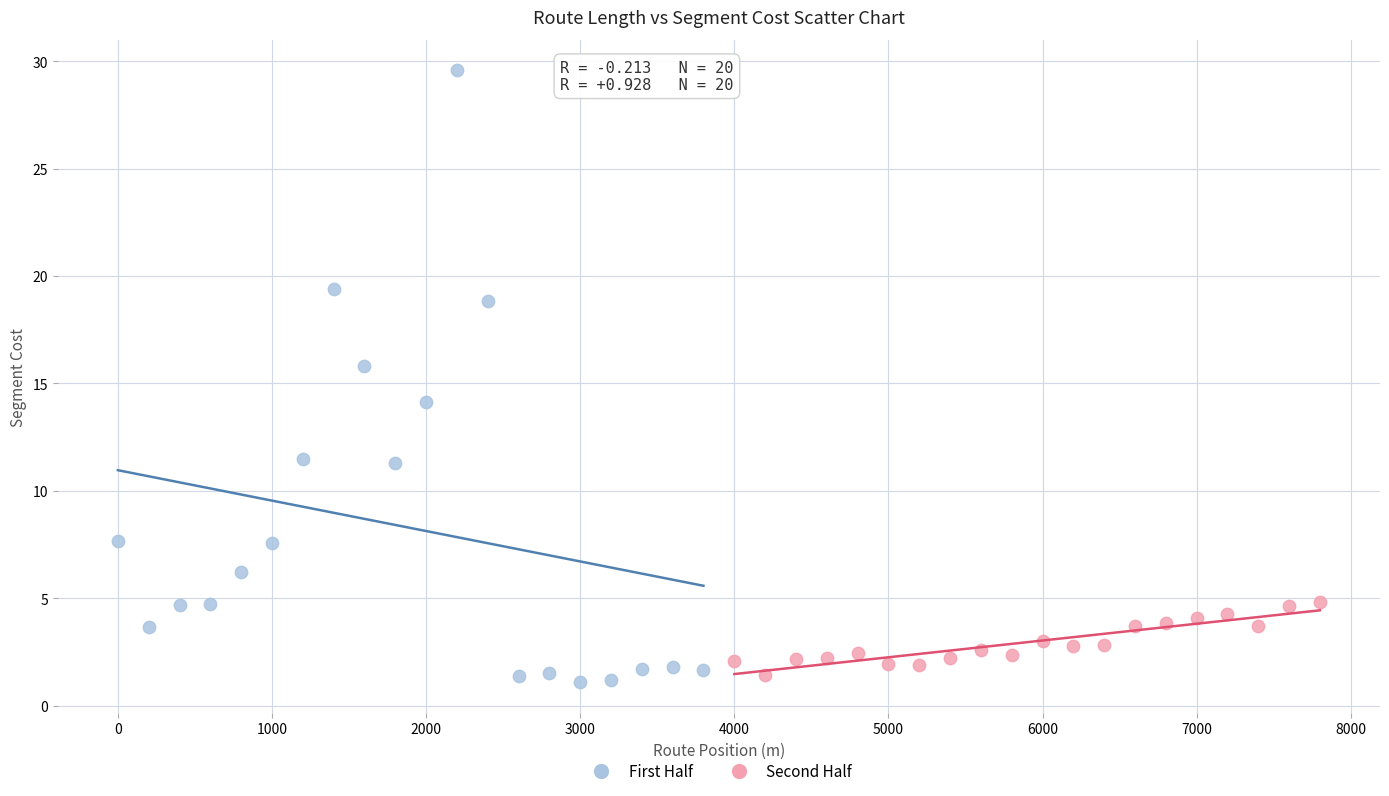

Which series contains the highest Y value?

First Half